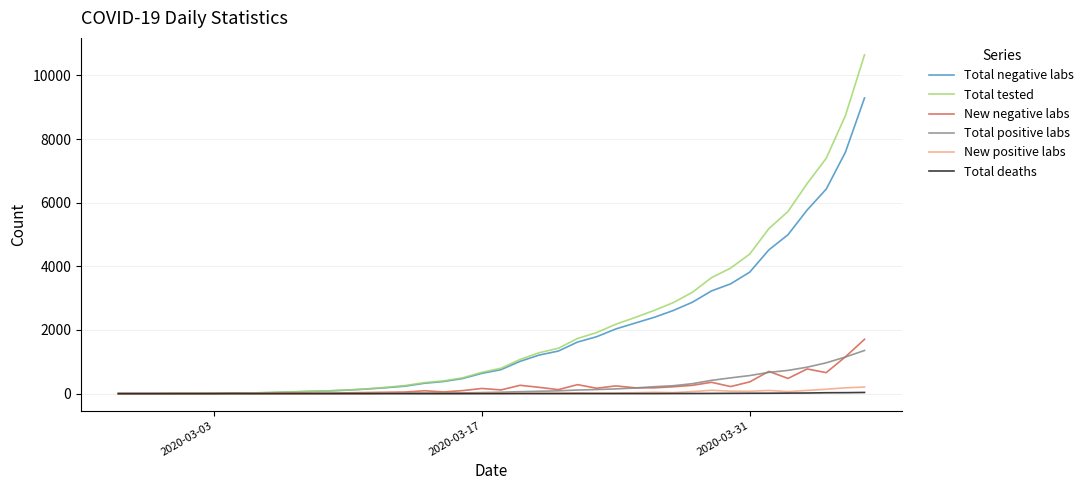

Which series has the largest total across all categories?

Total tested